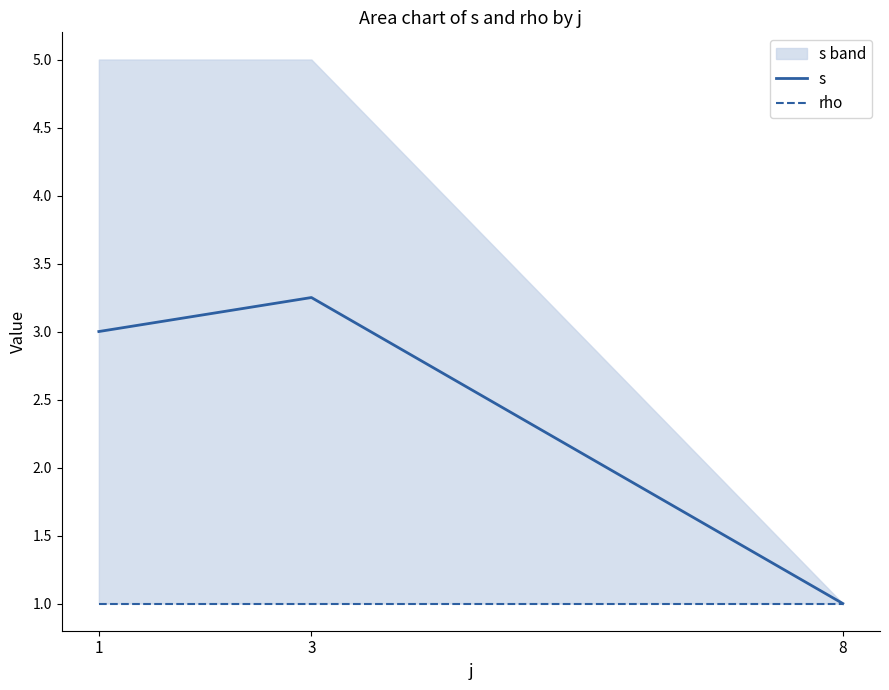

Where is s nearest to the value 2?

1